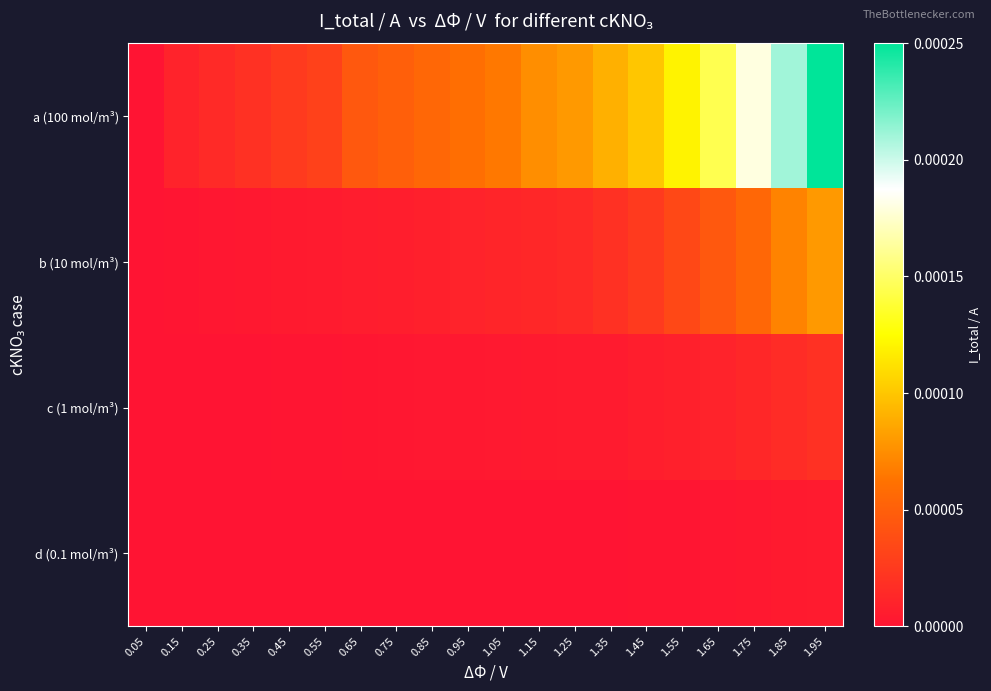

How many distinct data groups are displayed?

4